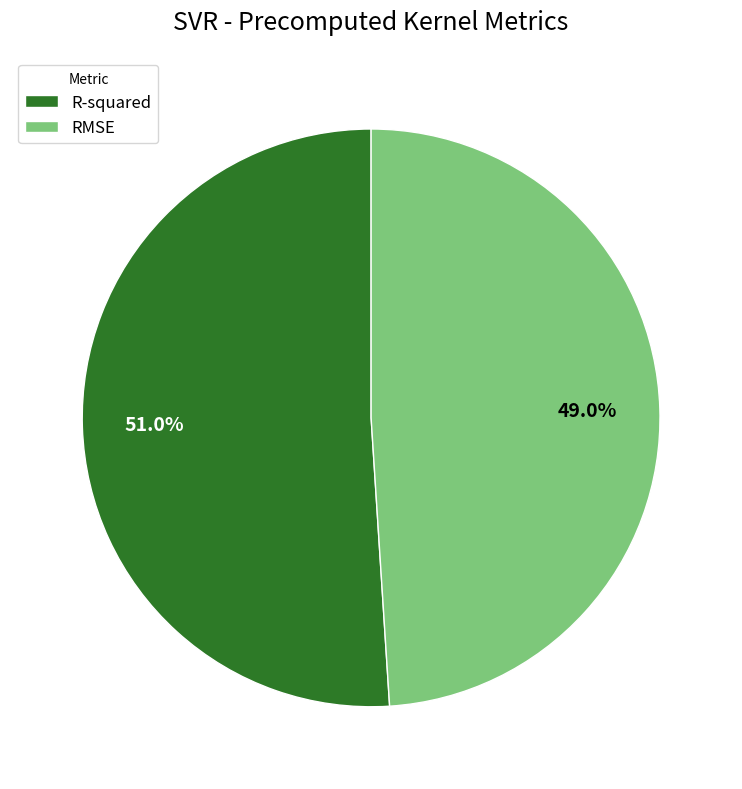

Which category has the smallest portion of the pie?

RMSE